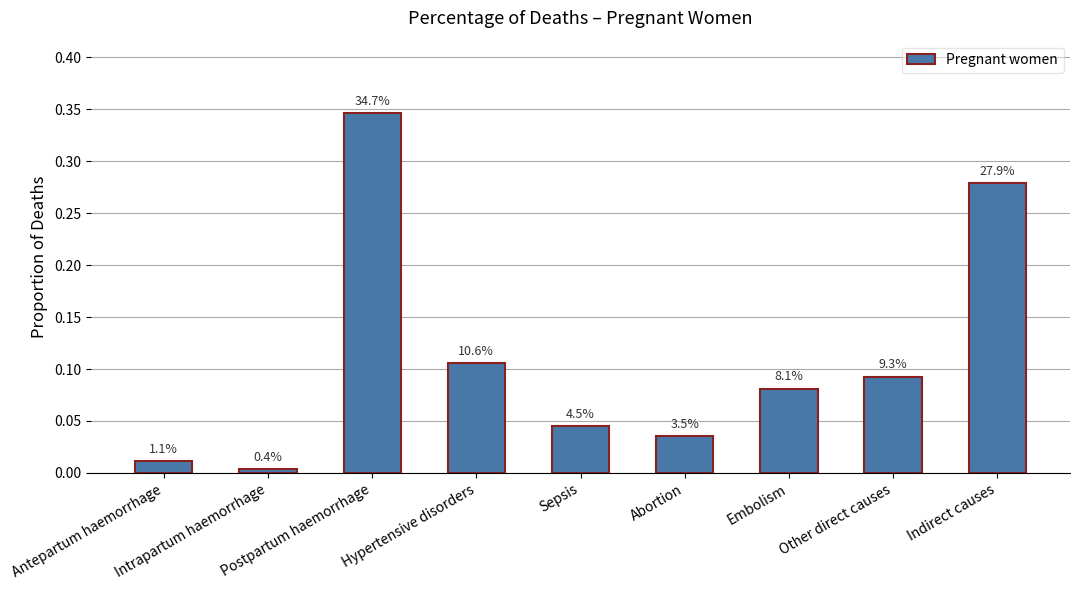

Reading right to left, transcribe all the data shown in this chart.

Indirect causes=0.3	Other direct causes=0.1	Embolism=0.1	Abortion=0.0	Sepsis=0.0	Hypertensive disorders=0.1	Postpartum haemorrhage=0.3	Intrapartum haemorrhage=0.0	Antepartum haemorrhage=0.0